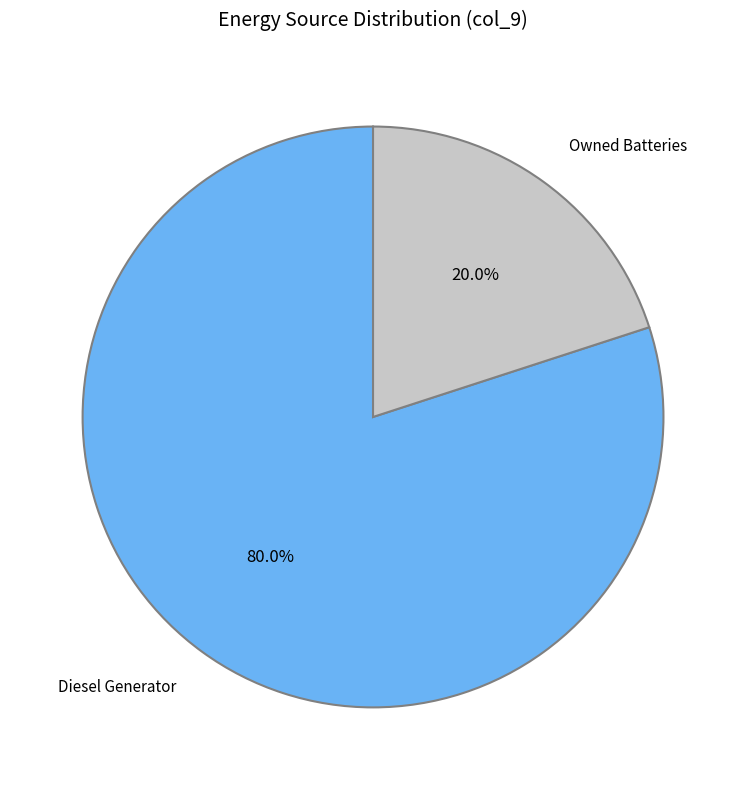

What is the largest slice in the pie chart?

Diesel Generator